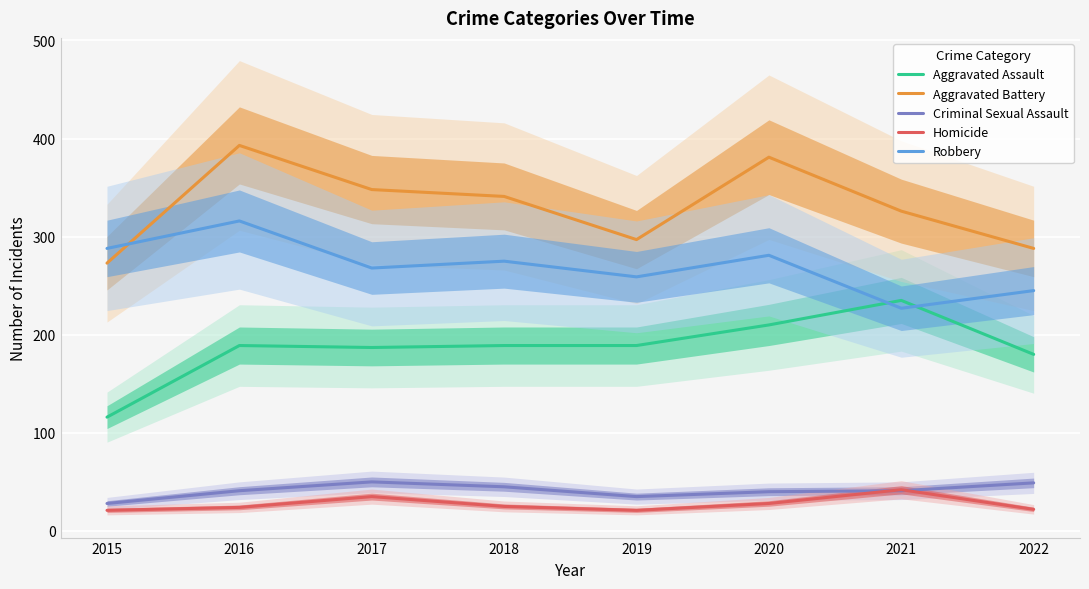

True or false: Robbery and Aggravated Assault cross at least once.

True